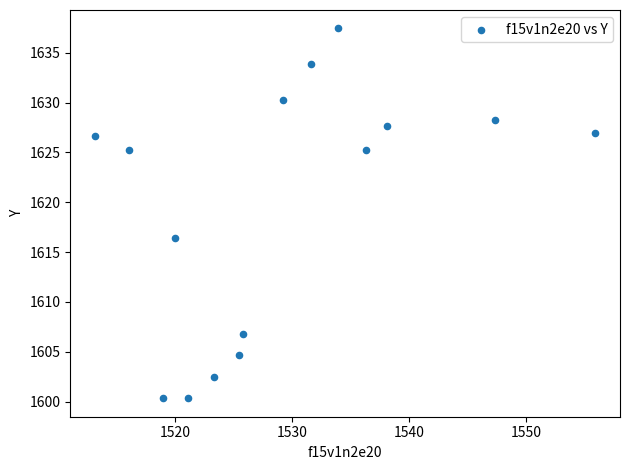

What Y value in the scatter plot is closest to 1618?

1616.4